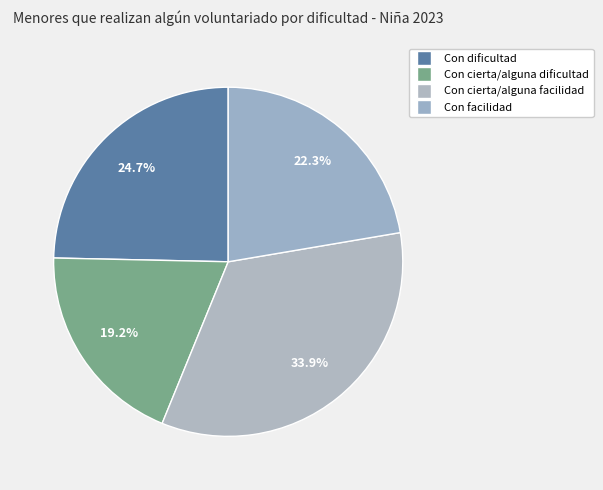

What is the largest slice in the pie chart?

Con cierta/alguna facilidad